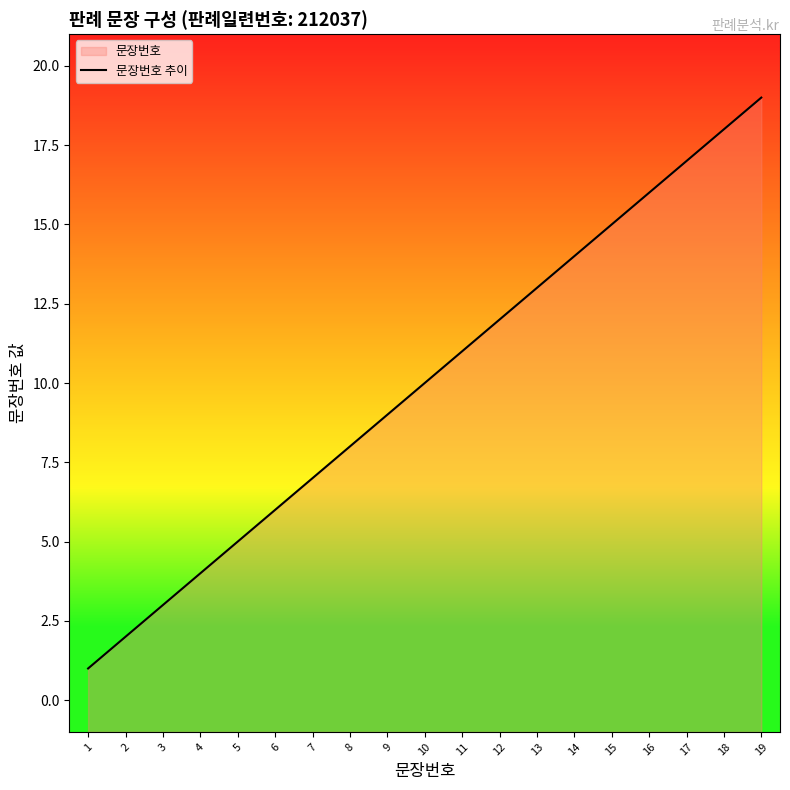

The value at 19 is 19. True or false?

True